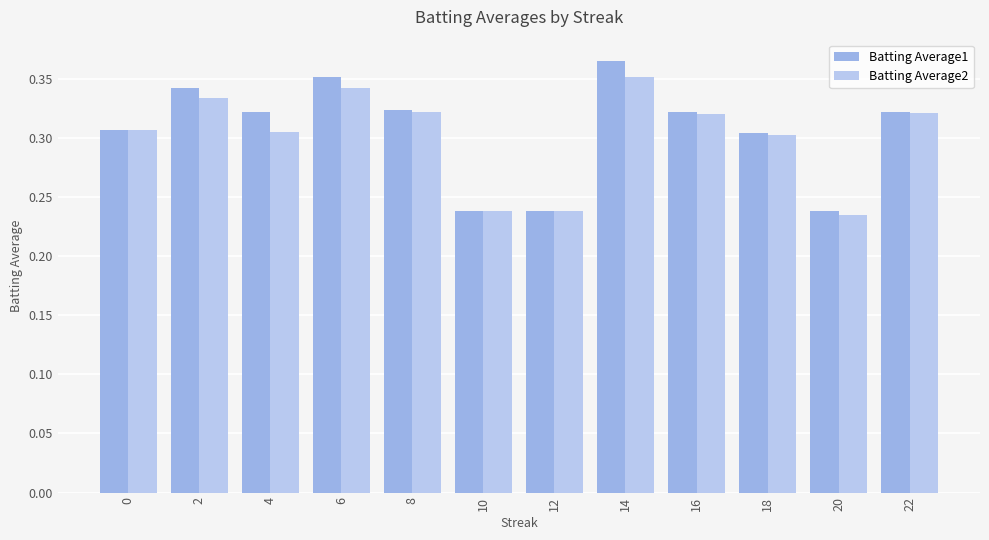

Reading left to right, transcribe all the data shown in this chart.

Batting Average1: 0=0.3	2=0.3	4=0.3	6=0.4	8=0.3	10=0.2	12=0.2	14=0.4	16=0.3	18=0.3	20=0.2	22=0.3
Batting Average2: 0=0.3	2=0.3	4=0.3	6=0.3	8=0.3	10=0.2	12=0.2	14=0.4	16=0.3	18=0.3	20=0.2	22=0.3